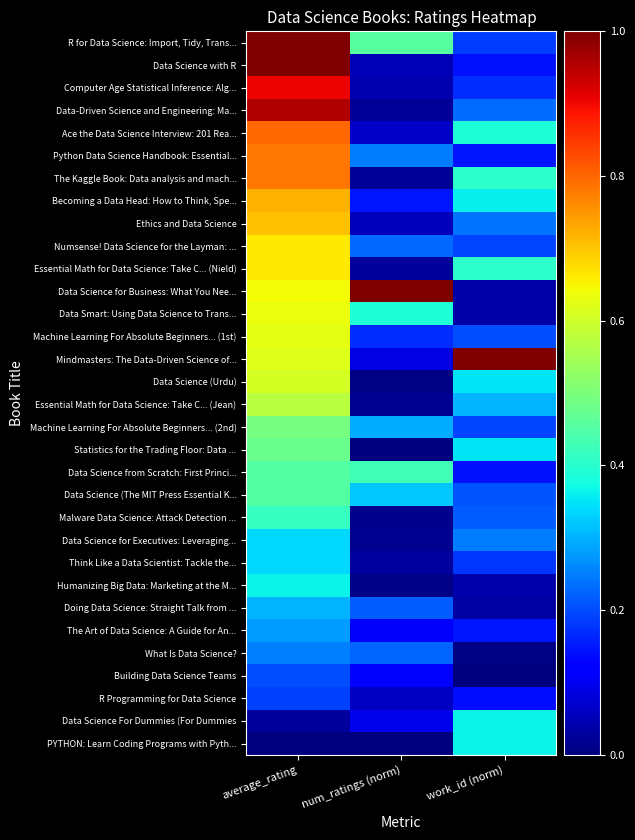

What is the total value across all series at average_rating?

17.3